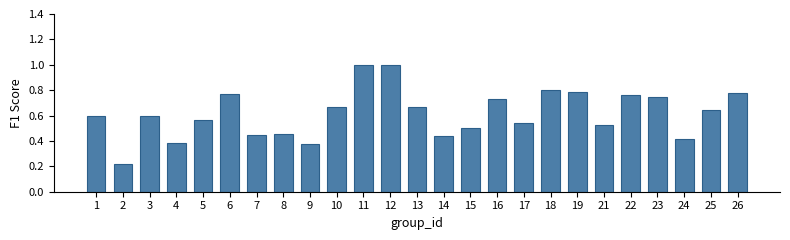

Which has a higher value, 11 or 19?

11